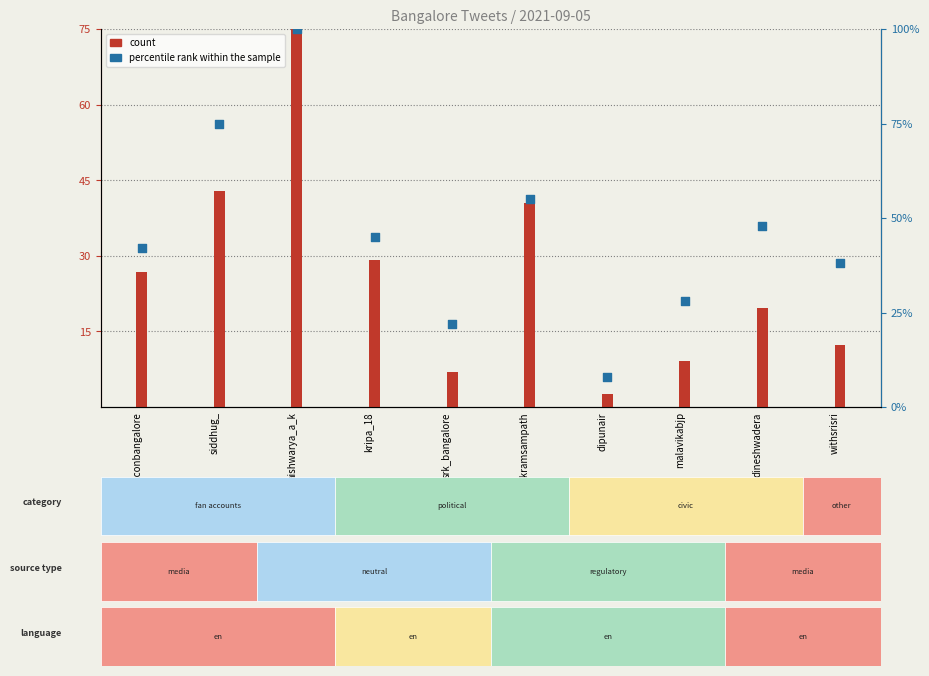

What is the total value across all series at kripa_18?

74.3